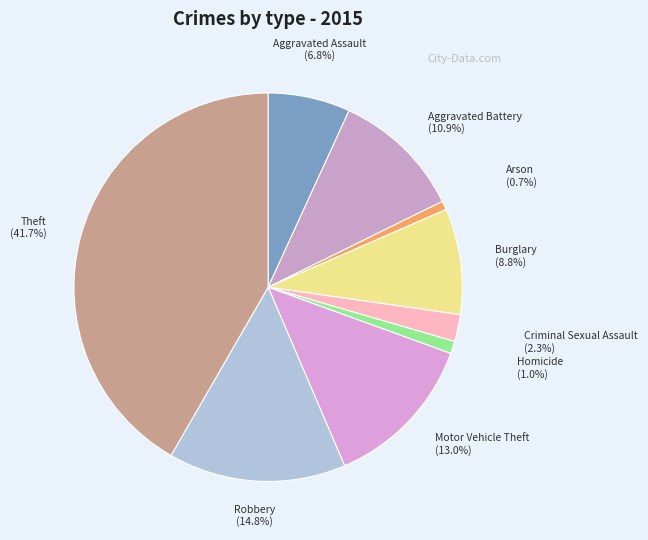

What is the largest slice in the pie chart?

Theft